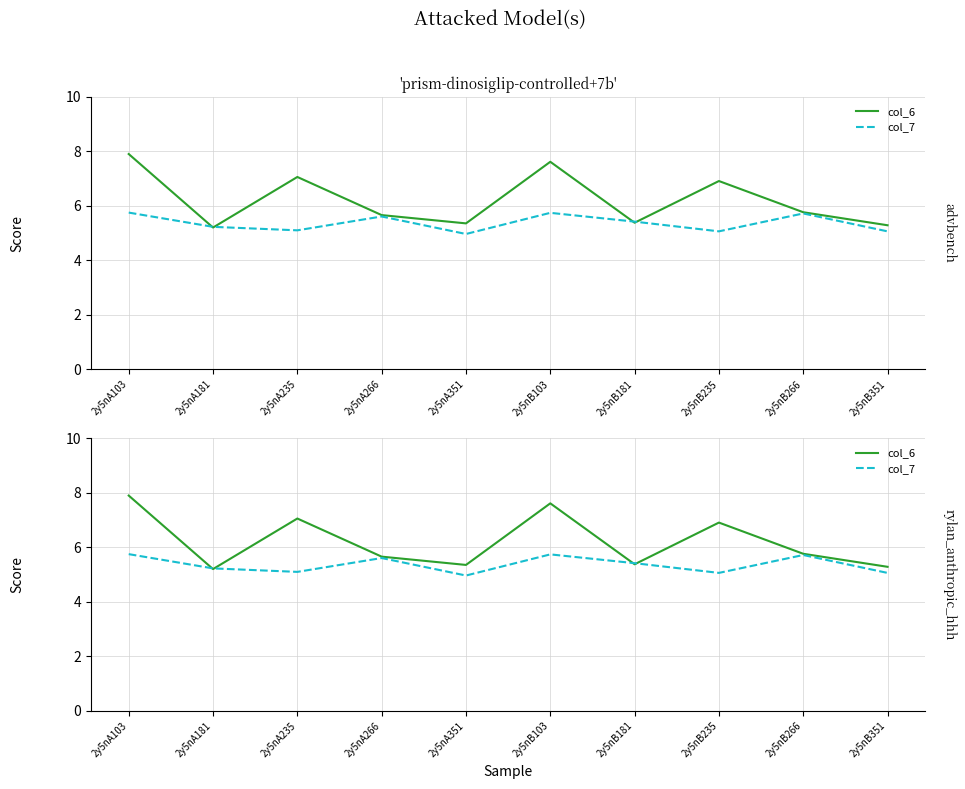

What is the difference between the col_6 values at 2y5nA103 and 2y5nA235?

0.8